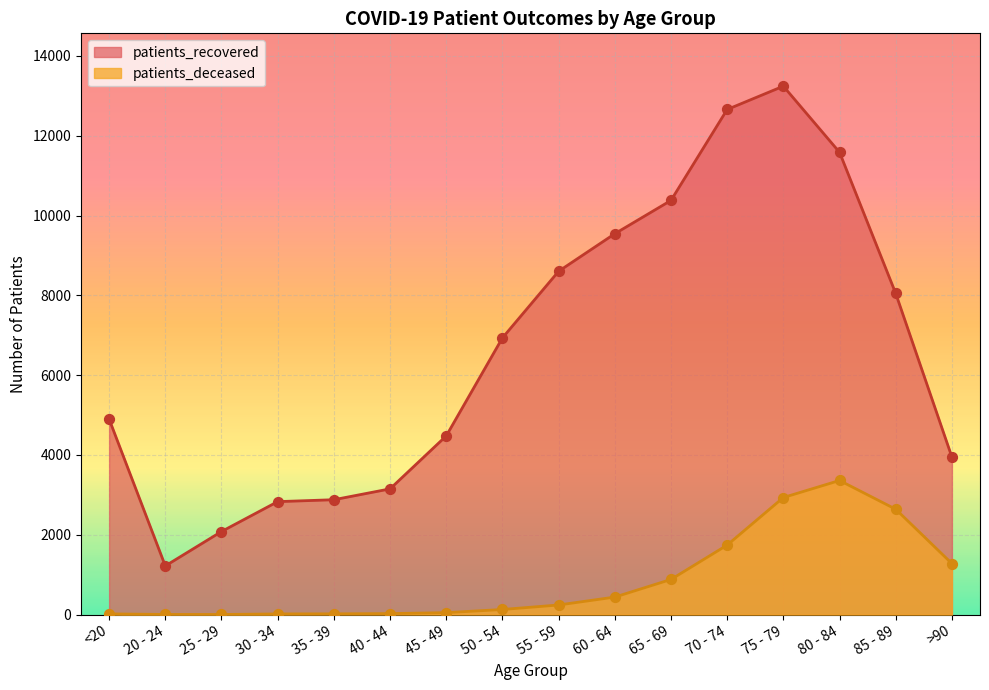

Is the value of patients_deceased at 85 - 89 greater than the value of patients_recovered at <20?

No